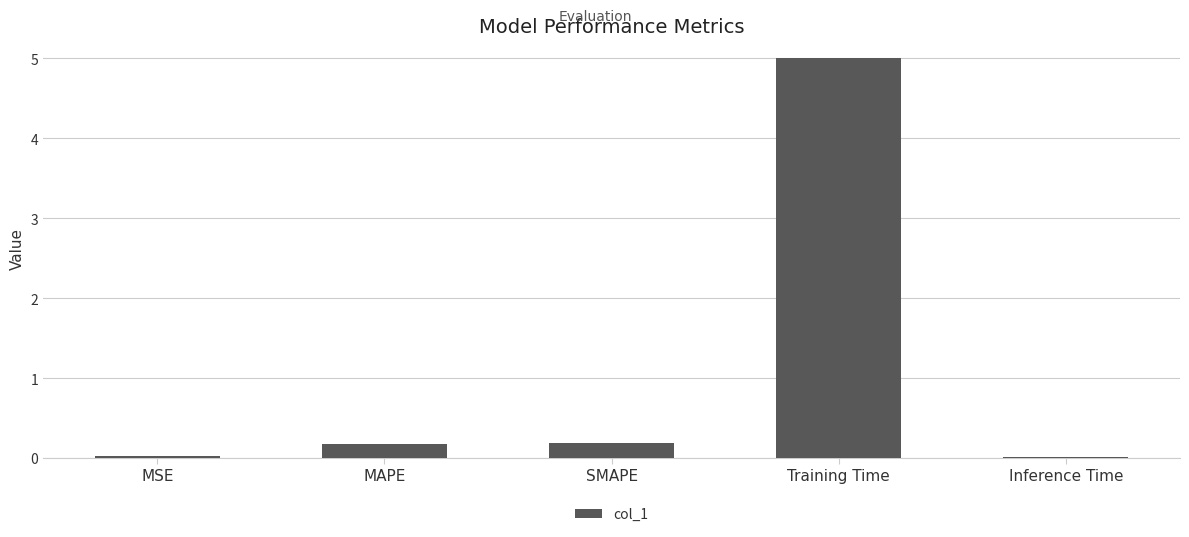

At which category does the chart reach its peak across all series?

Training Time